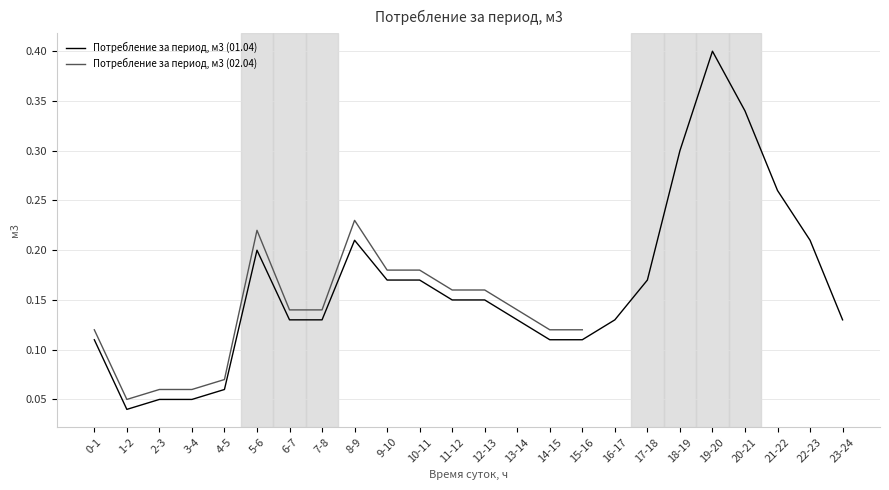

At which category does the data reach its first local peak?

5-6